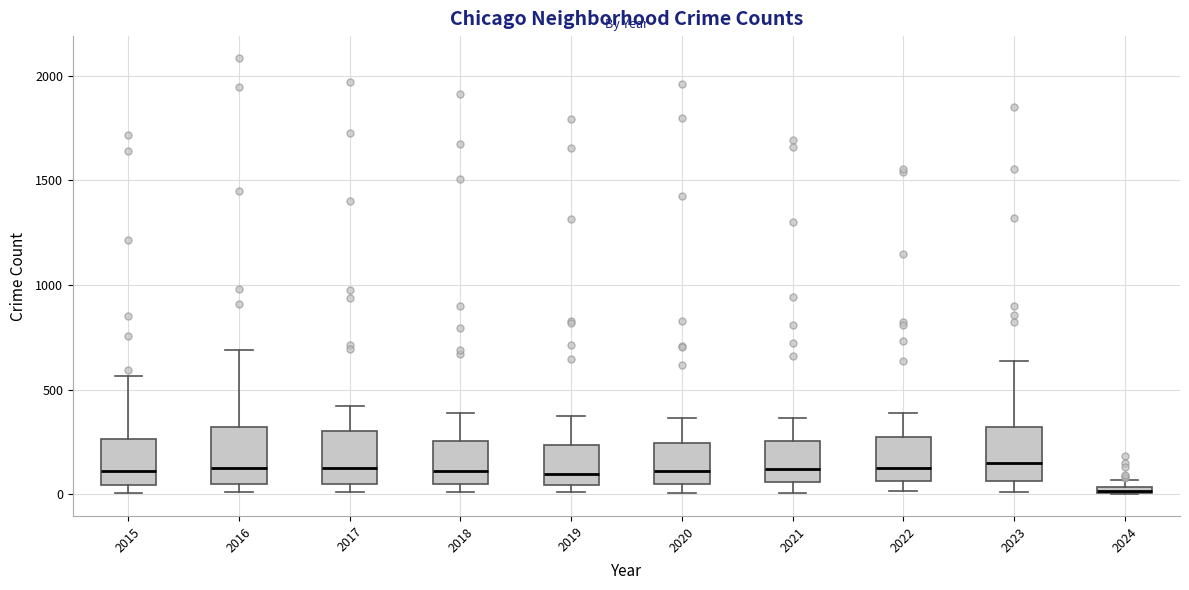

Which box has the lowest median line?

2024